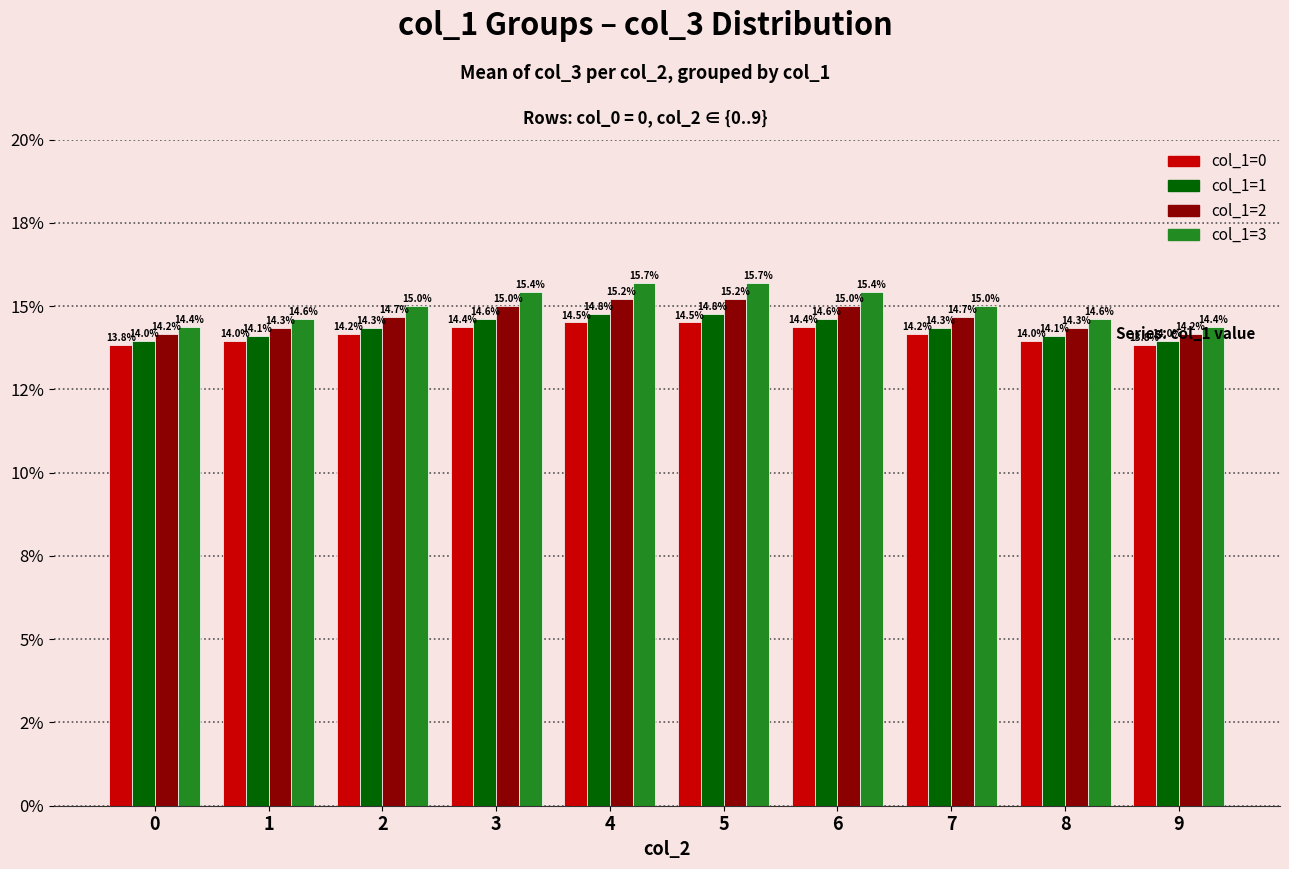

Are the bars horizontal?

No